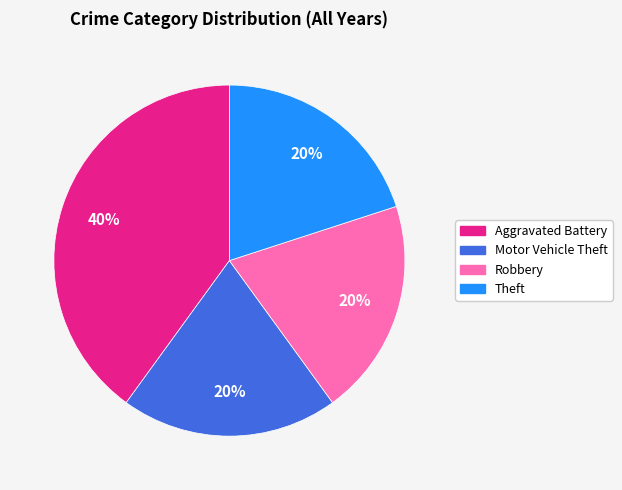

Is the sum of Aggravated Battery and Motor Vehicle Theft greater than half?

Yes